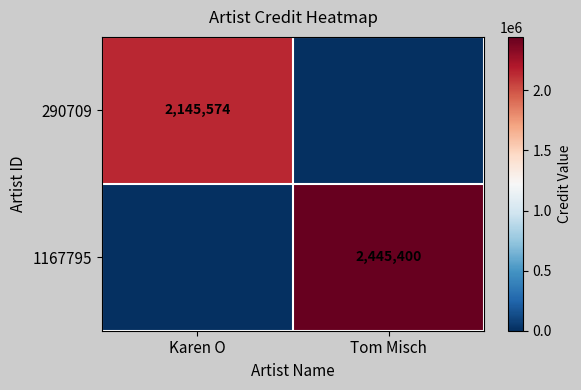

True or false: 1167795 has a value of 3684515 at Tom Misch.

False